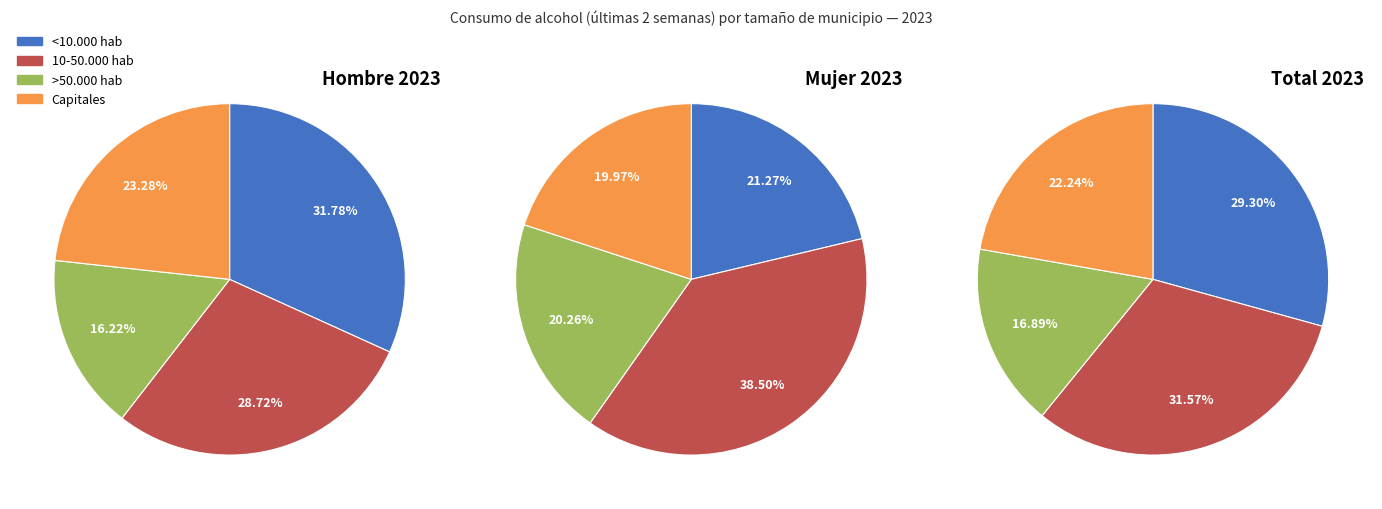

Rank the series at >50.000 hab from lowest to highest value.

Hombre, Total, Mujer